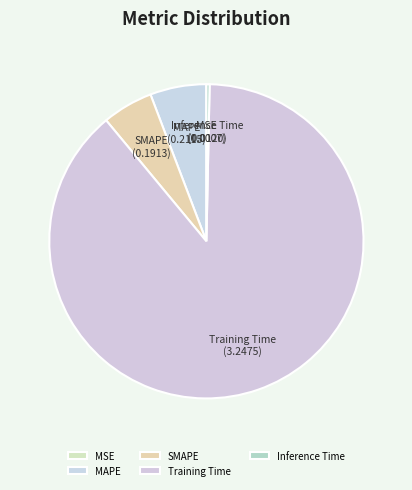

Do Training Time and MAPE together represent more than half of the pie?

Yes